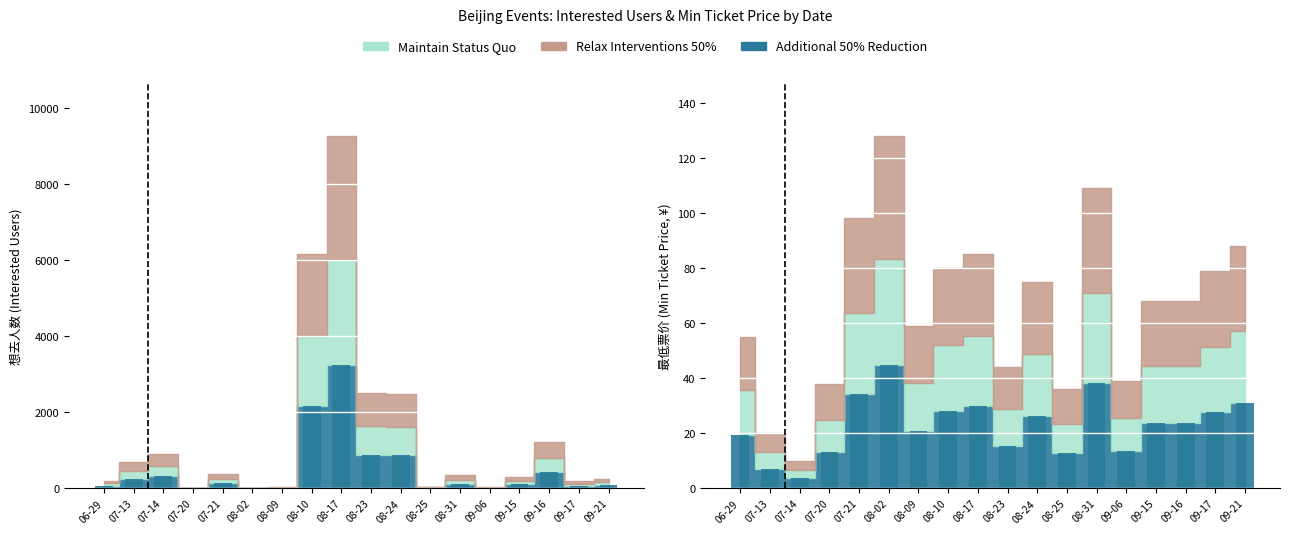

At which label does 想去人数 first exceed 116?

07-13